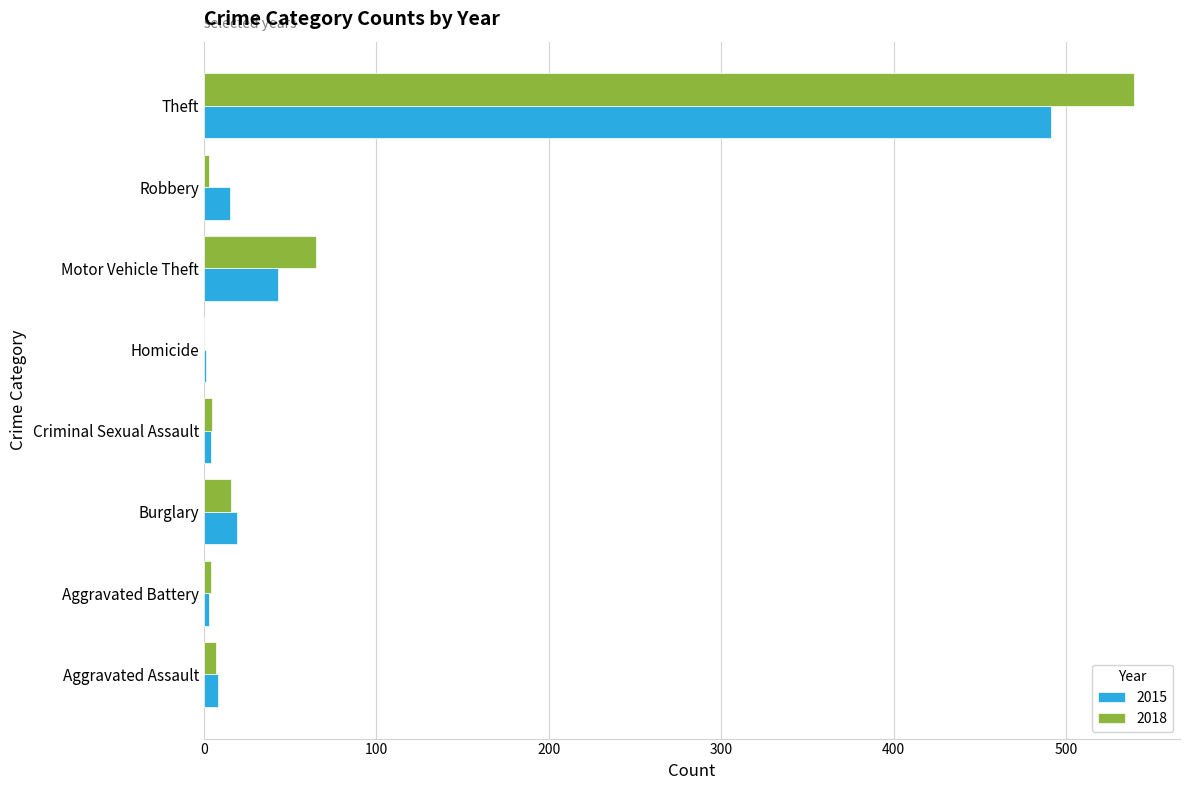

Which series has the largest range (max minus min)?

2018